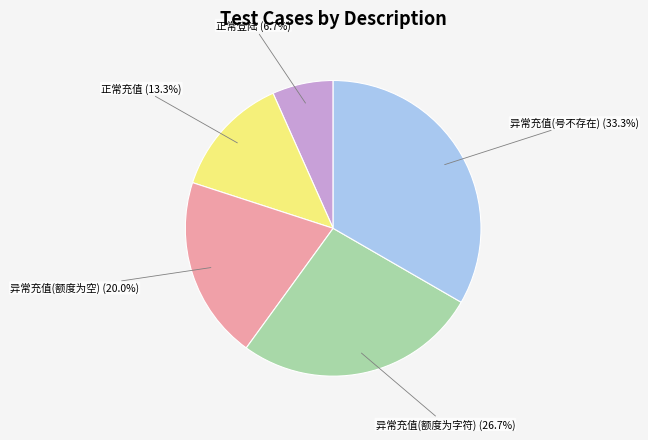

Does any single category account for the majority?

No